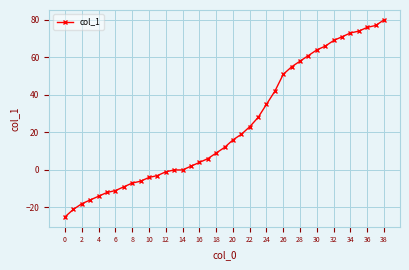

How many lines are shown in the chart?

1